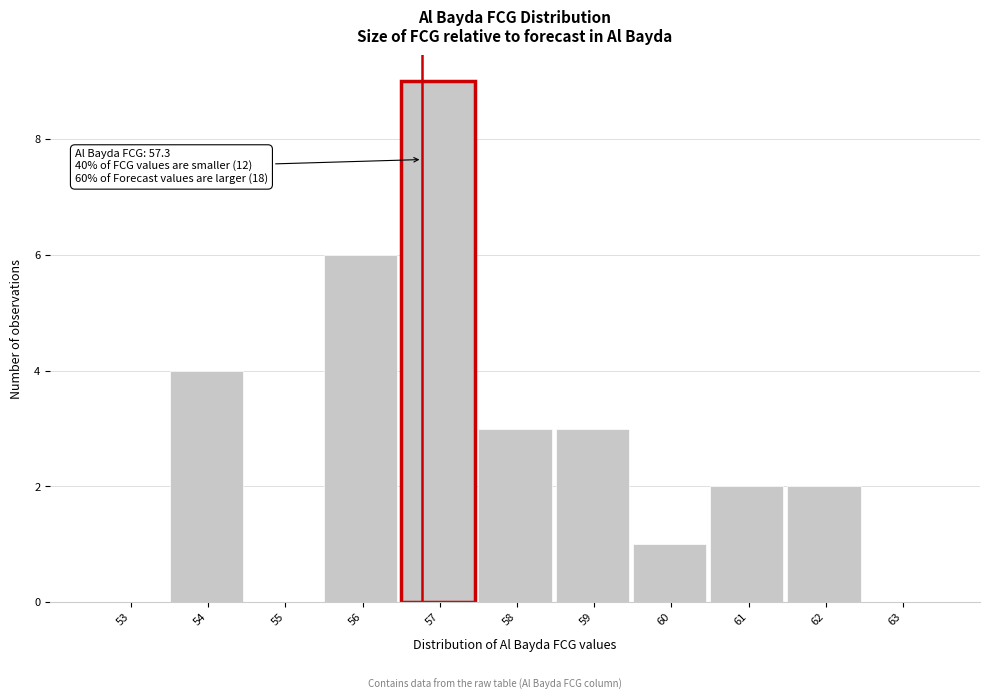

Reading left to right, list all the values displayed in this chart.

53=0	54=4	55=0	56=6	57=9	58=3	59=3	60=1	61=2	62=2	63=0